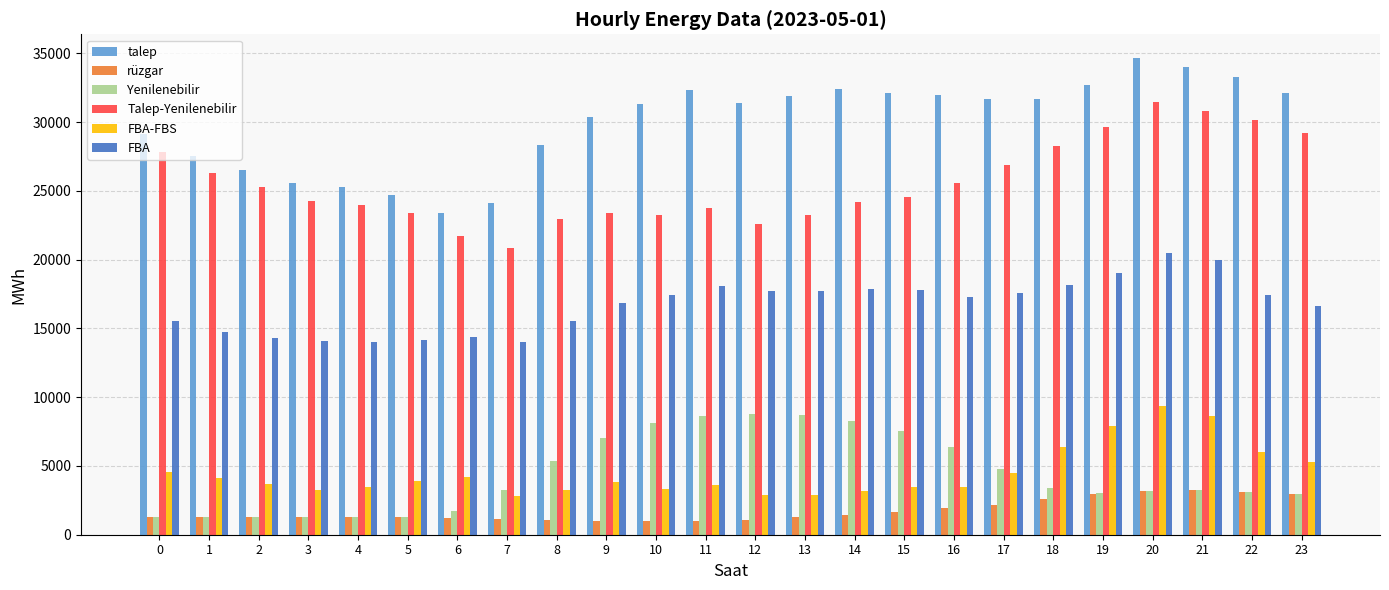

At which category is the sum across all series the highest?

20